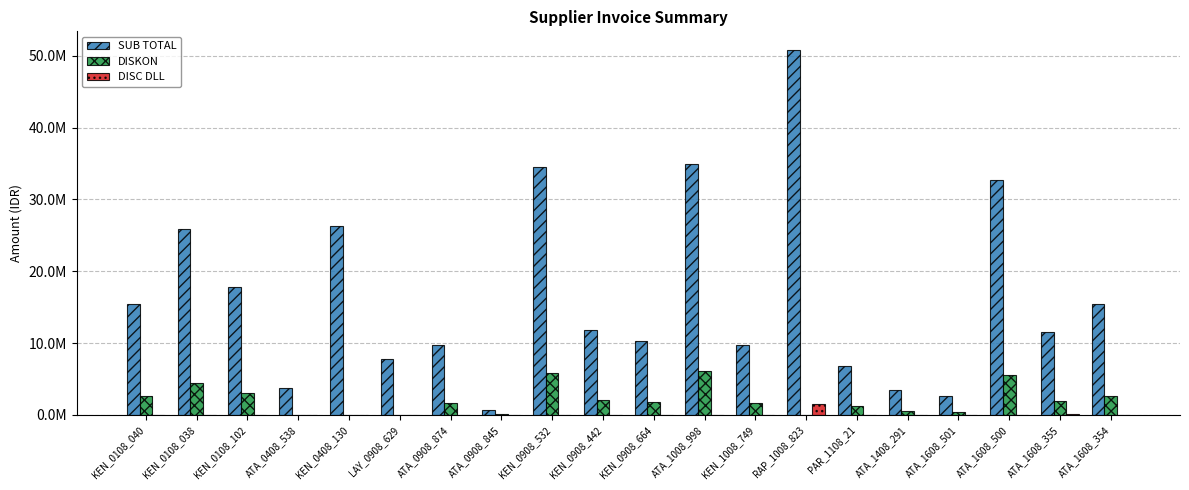

What are all the series names shown in the legend?

SUB TOTAL, DISKON, DISC DLL